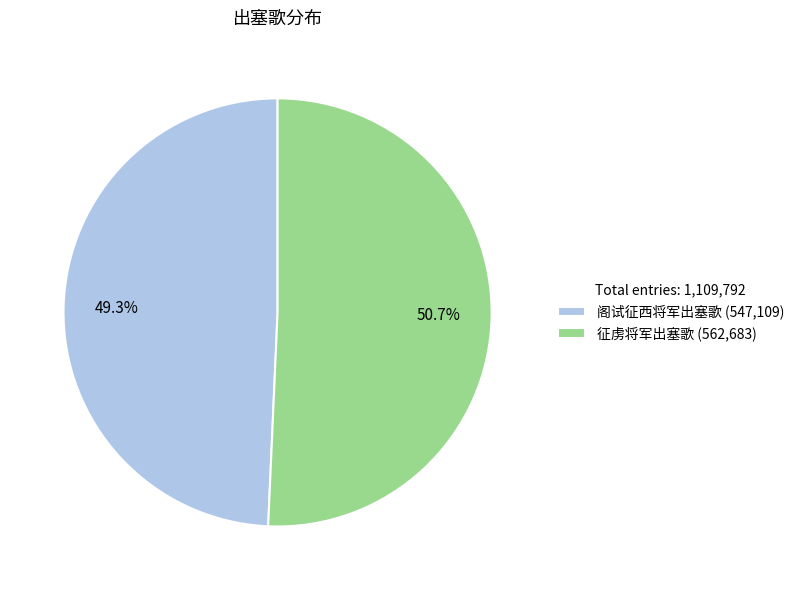

What is the total percentage of 征虏将军出塞歌 and 阁试征西将军出塞歌?

100.0%